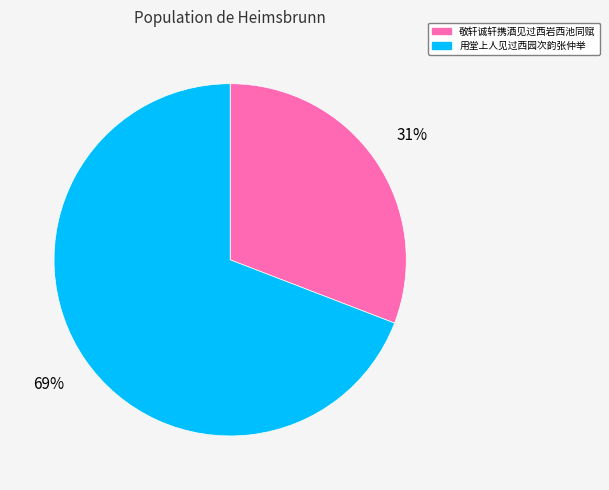

Is 敬轩诚轩携酒见过西岩西池同赋 the majority of the pie?

No